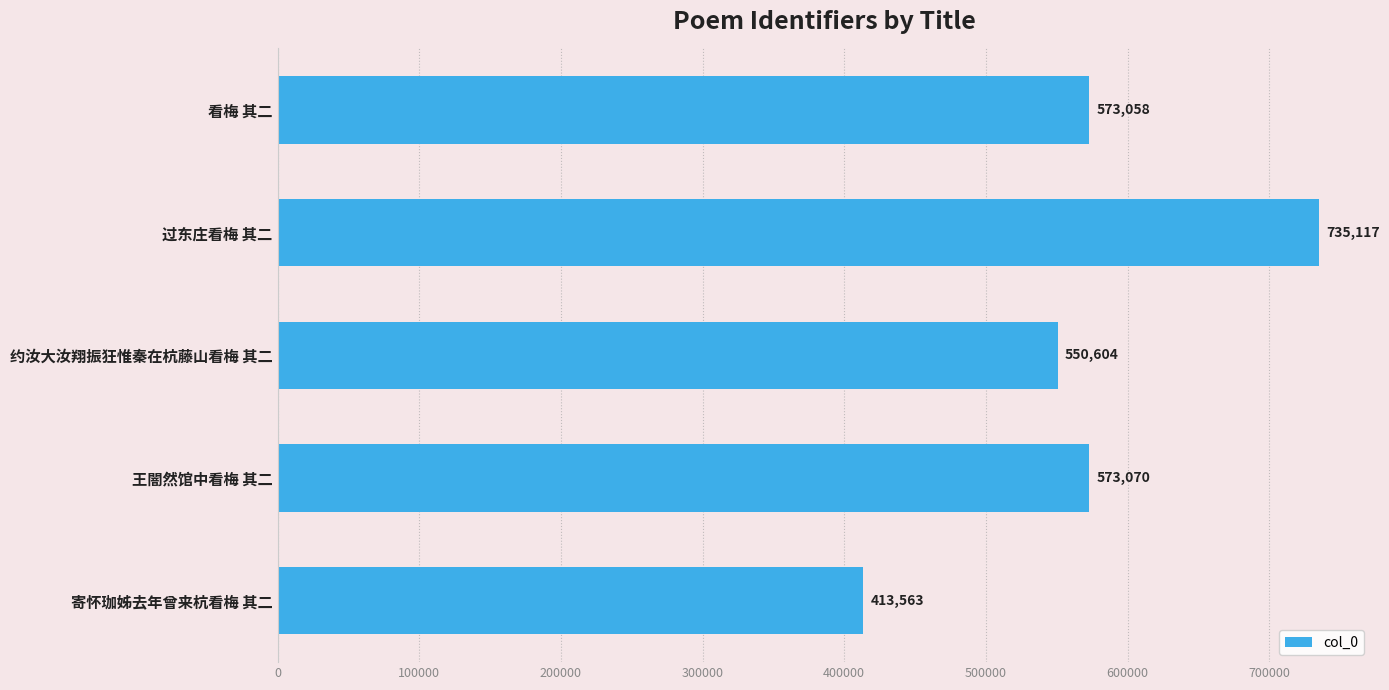

What is the label of the 1st bar from the top?

看梅 其二